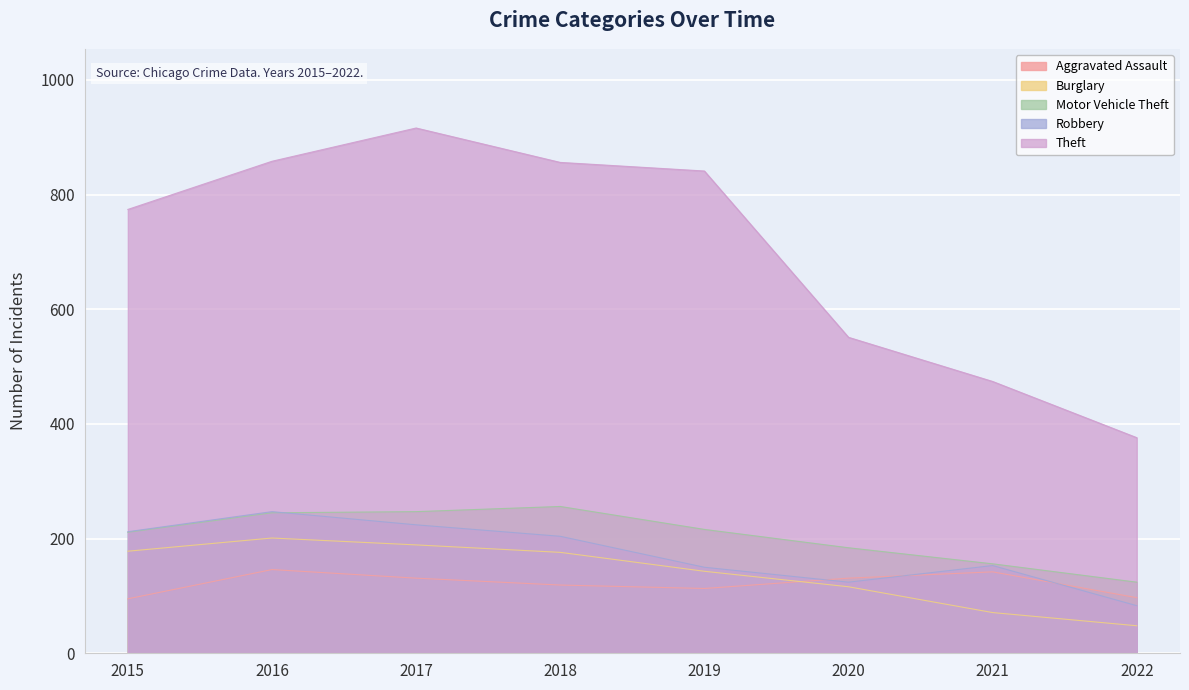

Is the value of Burglary at 2021 greater than the value of Motor Vehicle Theft at 2021?

No